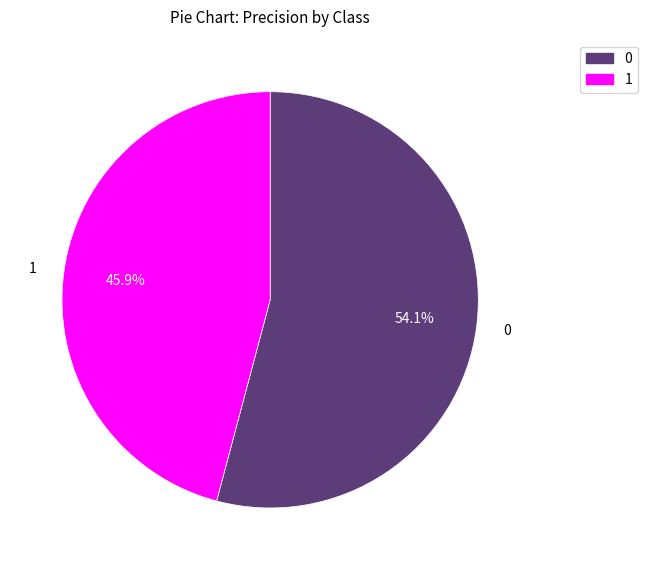

Rank the categories by value from highest to lowest.

0, 1